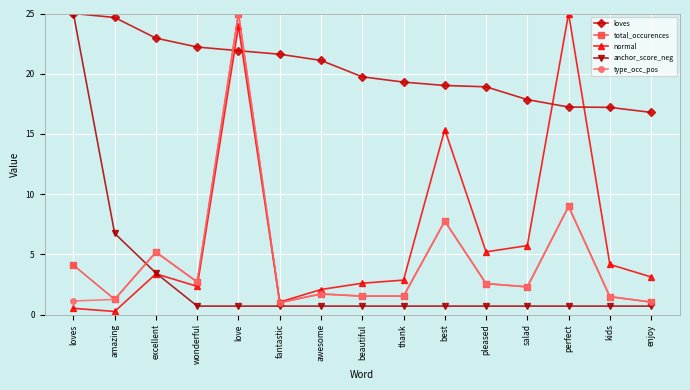

In total_occurences, how many points are higher than both neighbors (excluding endpoints)?

5